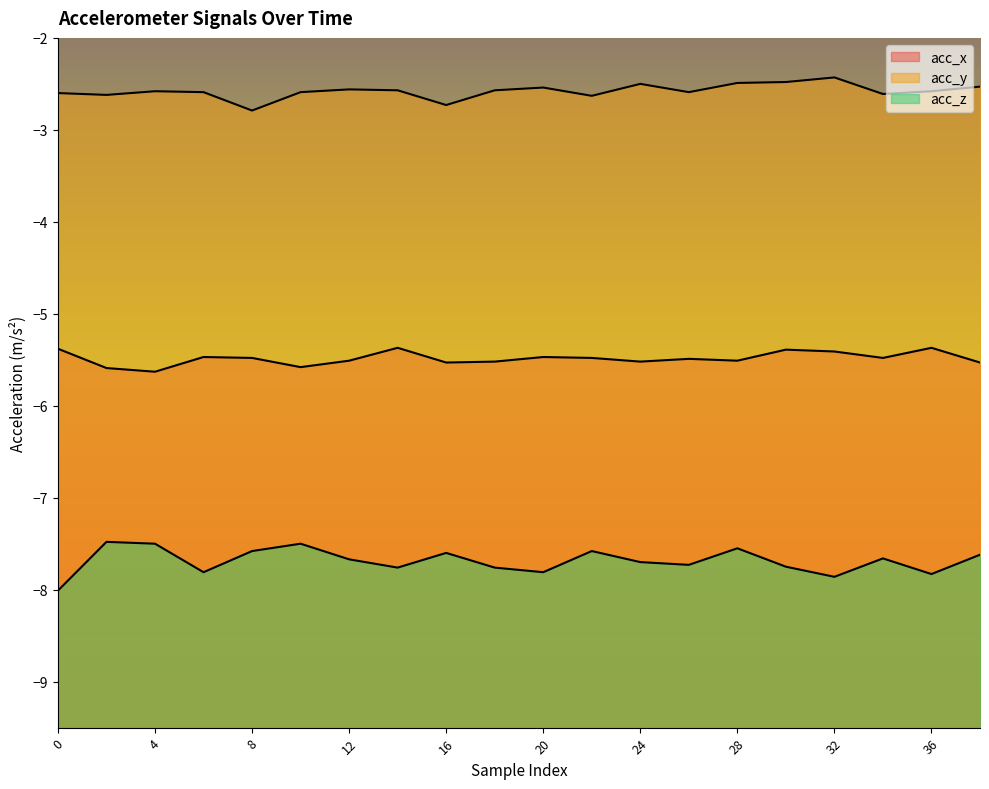

True or false: acc_x and acc_y cross at least once.

False